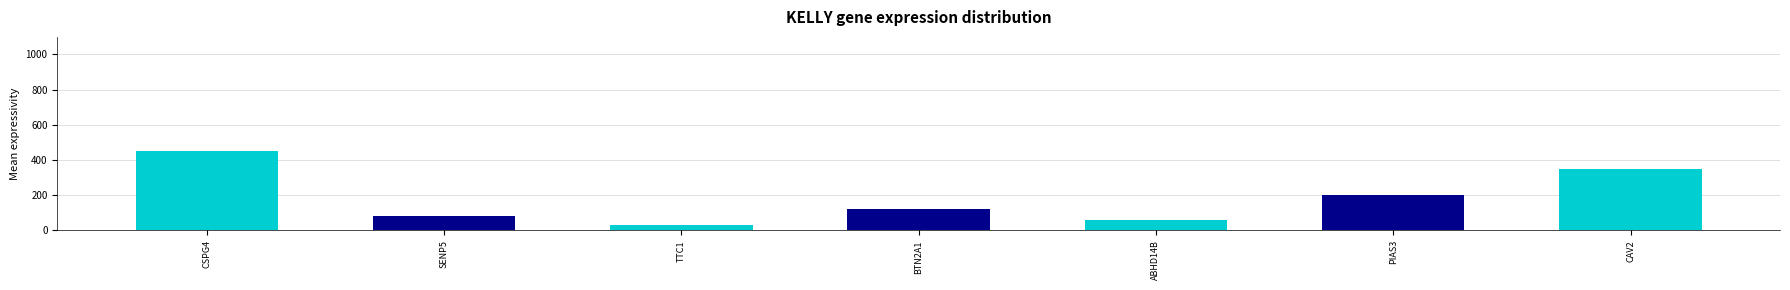

List the labels in order of value, smallest first.

TTC1, ABHD14B, SENP5, BTN2A1, PIAS3, CAV2, CSPG4